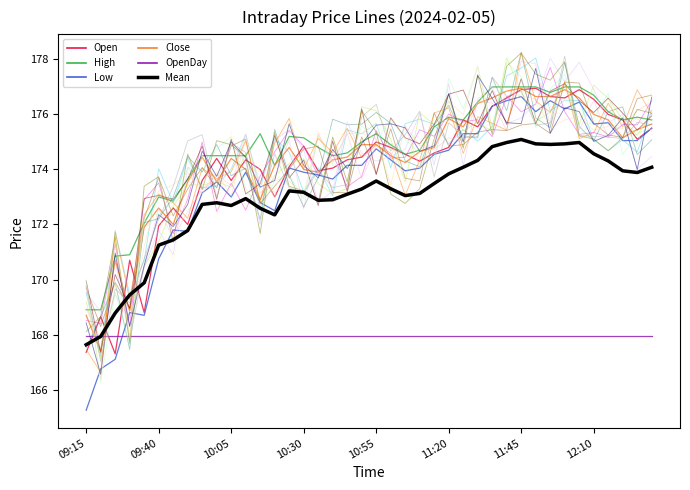

At which label does Mean reach its minimum?

09:15